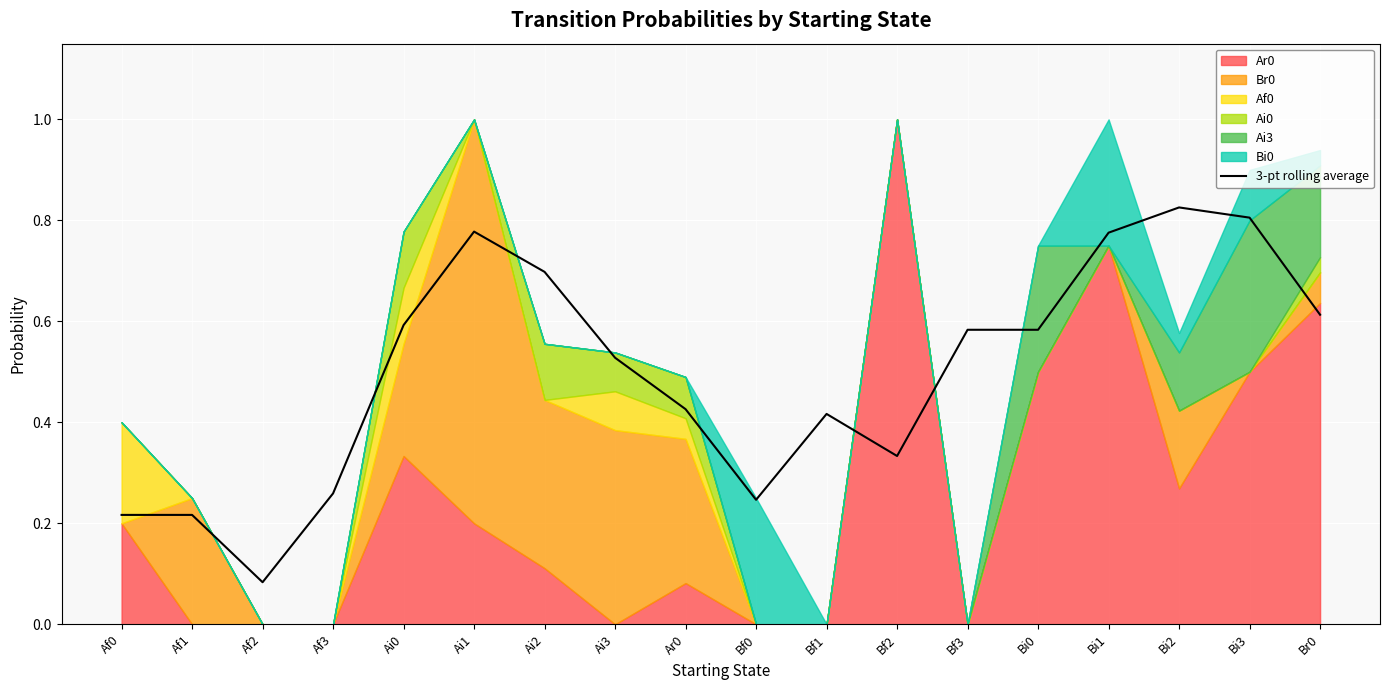

Rank the categories by value from lowest to highest.

Af2, Af0, Af1, Bf0, Af3, Bf2, Bf1, Ar0, Ai3, Bf3, Bi0, Ai0, Br0, Ai2, Bi1, Ai1, Bi3, Bi2